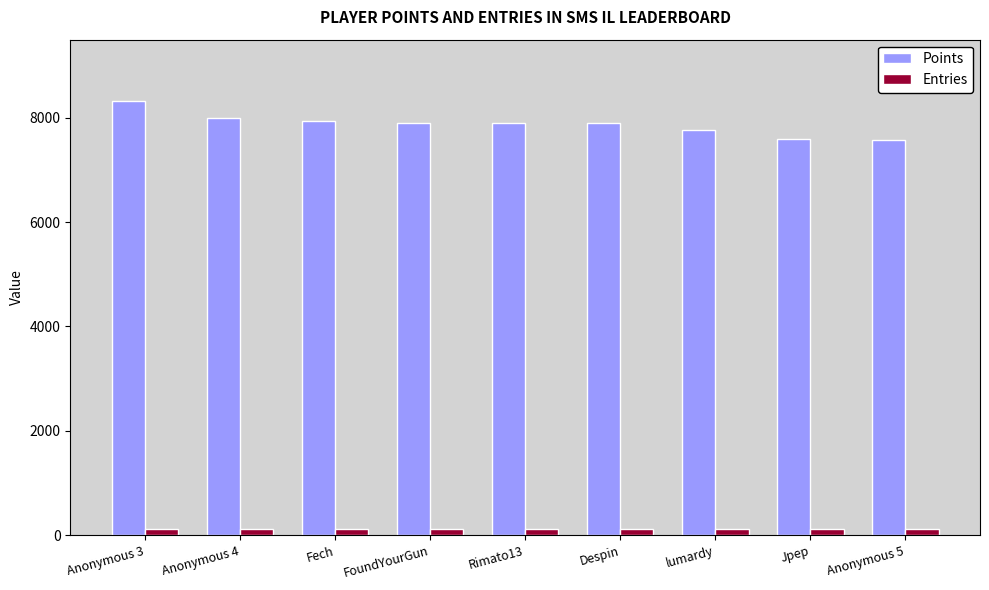

What is the smallest value displayed?

109